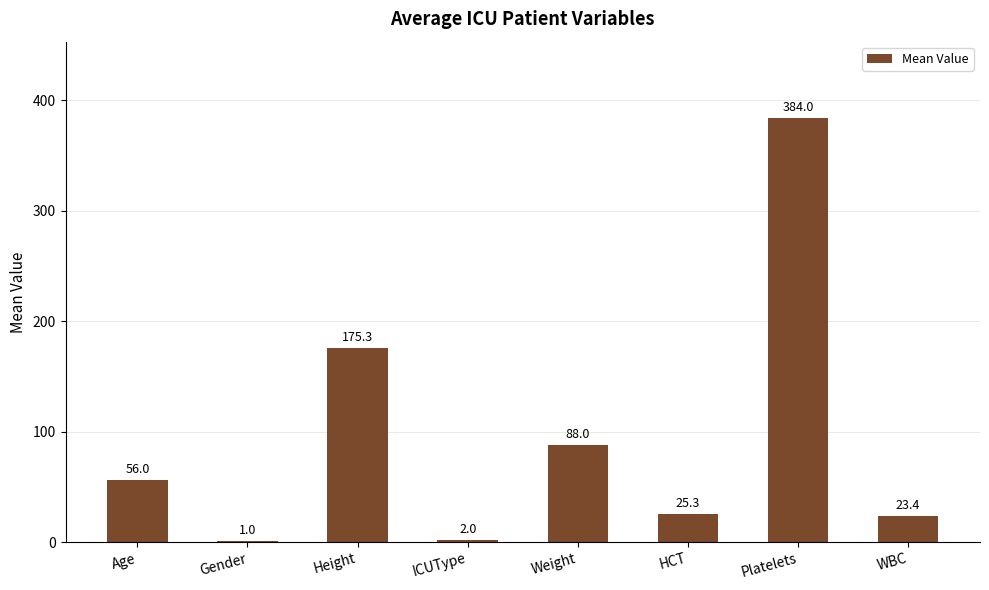

Approximately how many times larger is the value at Age compared to Height?

0.3